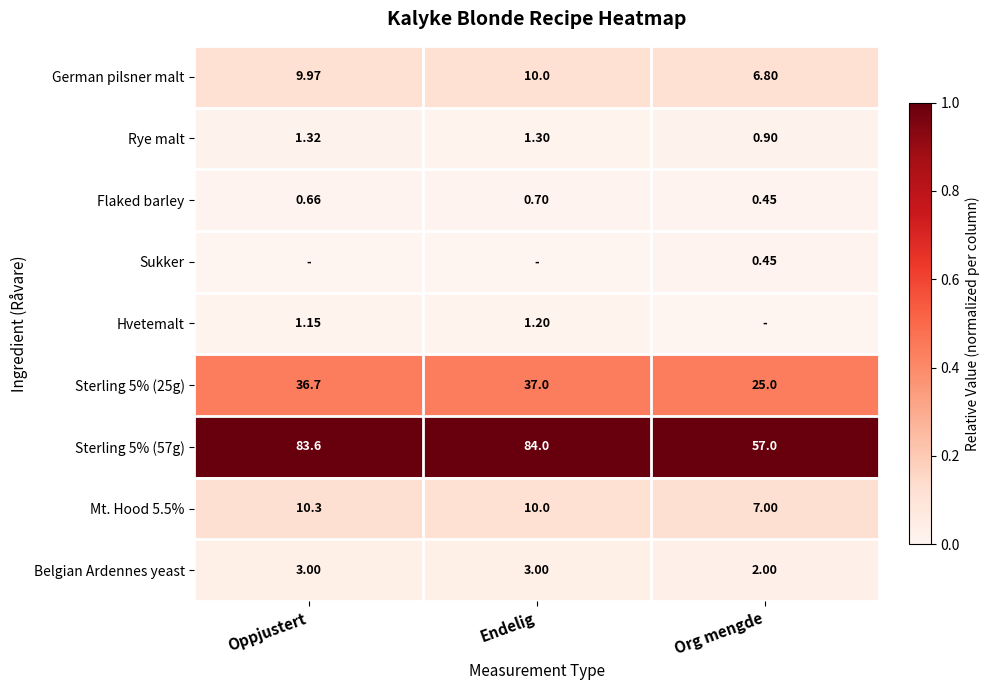

How many Flaked barley values are between 0 and 1?

3